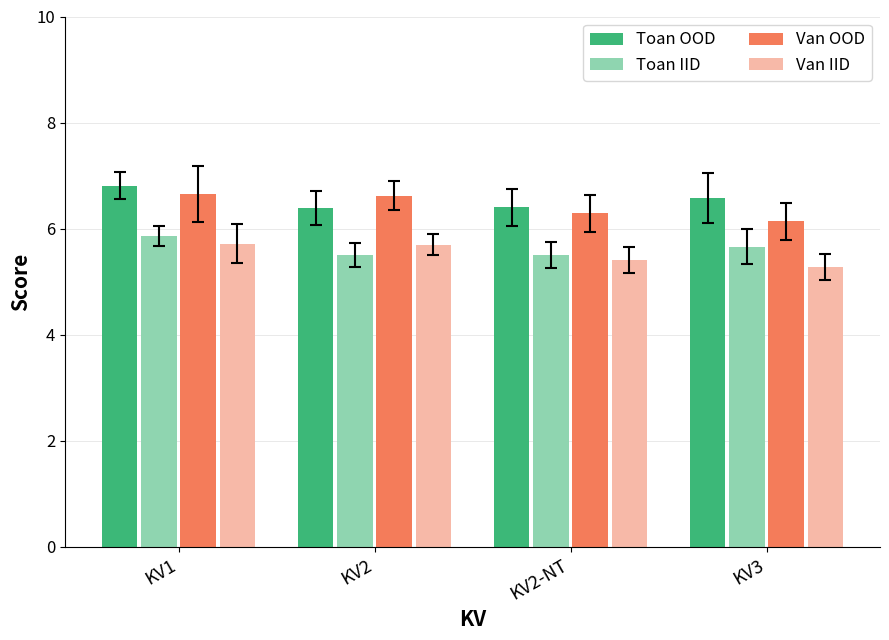

What is the highest value of the Toan OOD series?

6.8